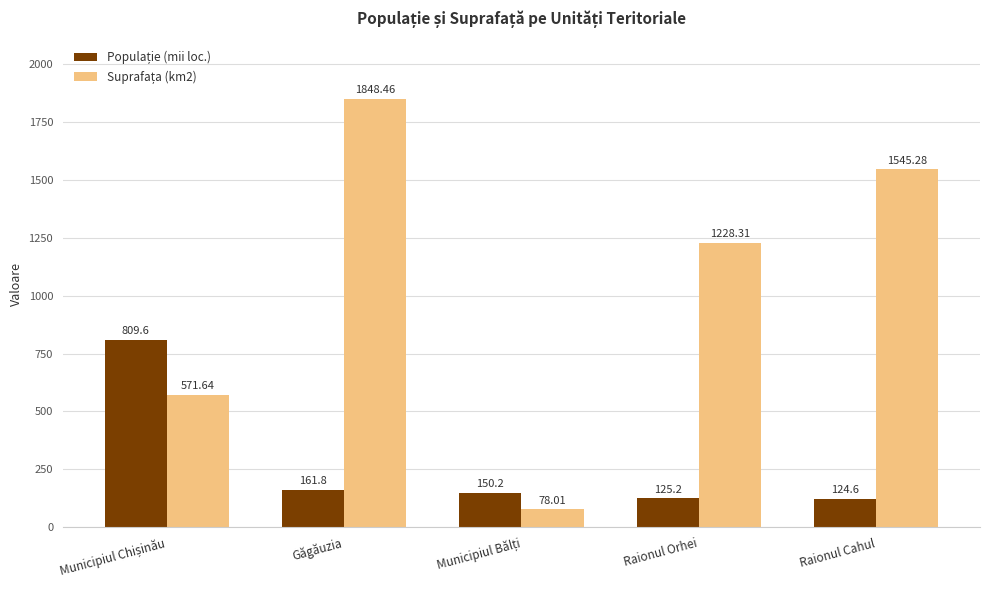

At how many categories does at least one series exceed 100?

5